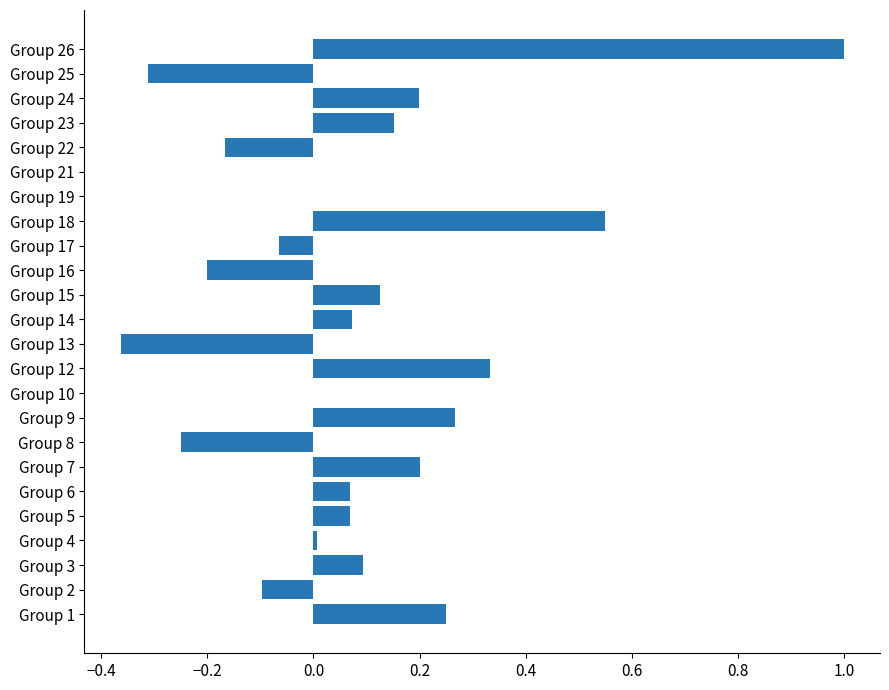

What is the maximum value shown in the chart?

1.0